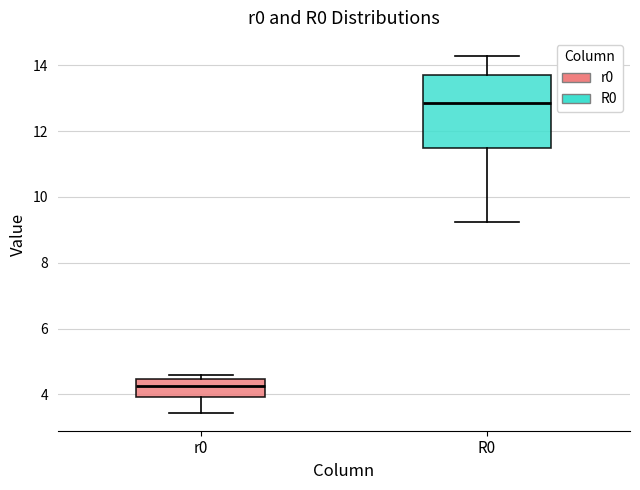

Reading left to right, read every box against the y-axis: the position of its median line, the range the box covers, and the ends of its whiskers. The values are not printed on the chart, so give them approximately, as read against the axis.

r0: median 4.2, box 4.0 to 4.4, whiskers 3.4 to 4.6
R0: median 12.8, box 11.4 to 13.8, whiskers 9.2 to 14.2